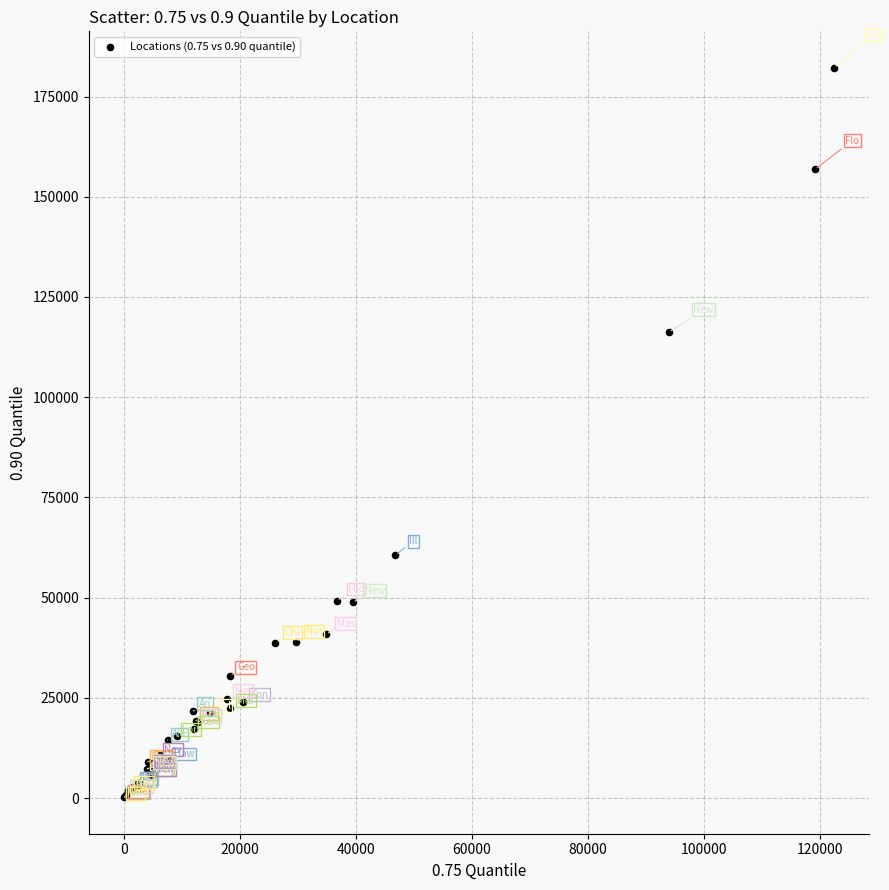

What Y value in the scatter plot is closest to 91182?

116187.9